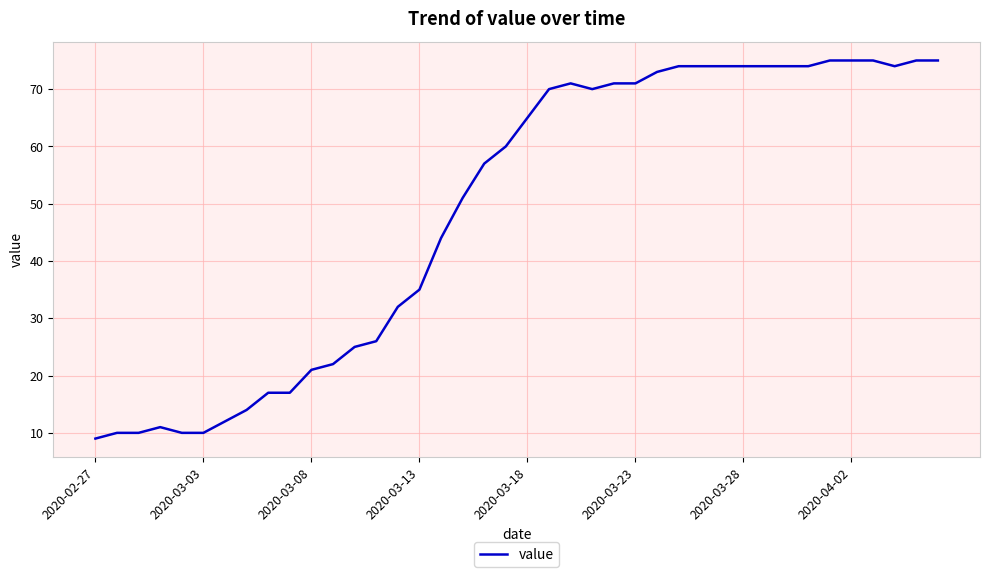

What is the minimum value shown in the chart?

9